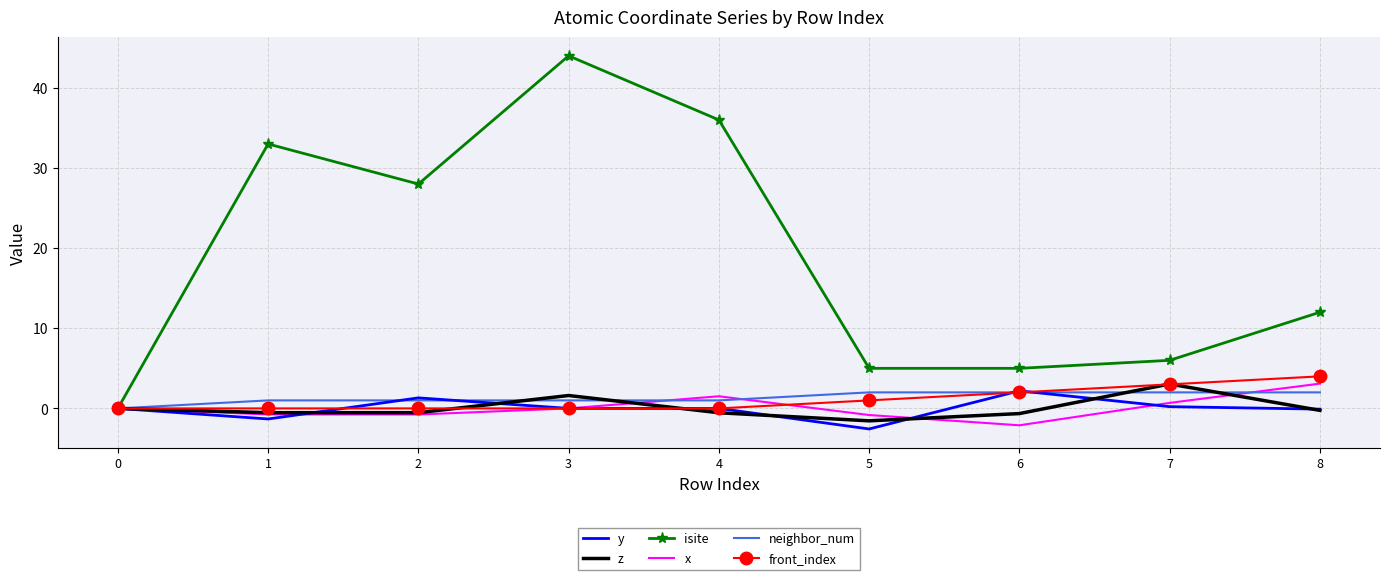

Is it true that z equals 1.9 at 0?

False